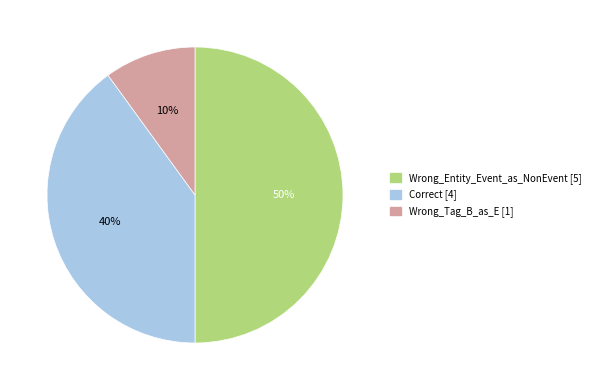

Rank the categories by value from lowest to highest.

Wrong_Tag_B_as_E, Correct, Wrong_Entity_Event_as_NonEvent